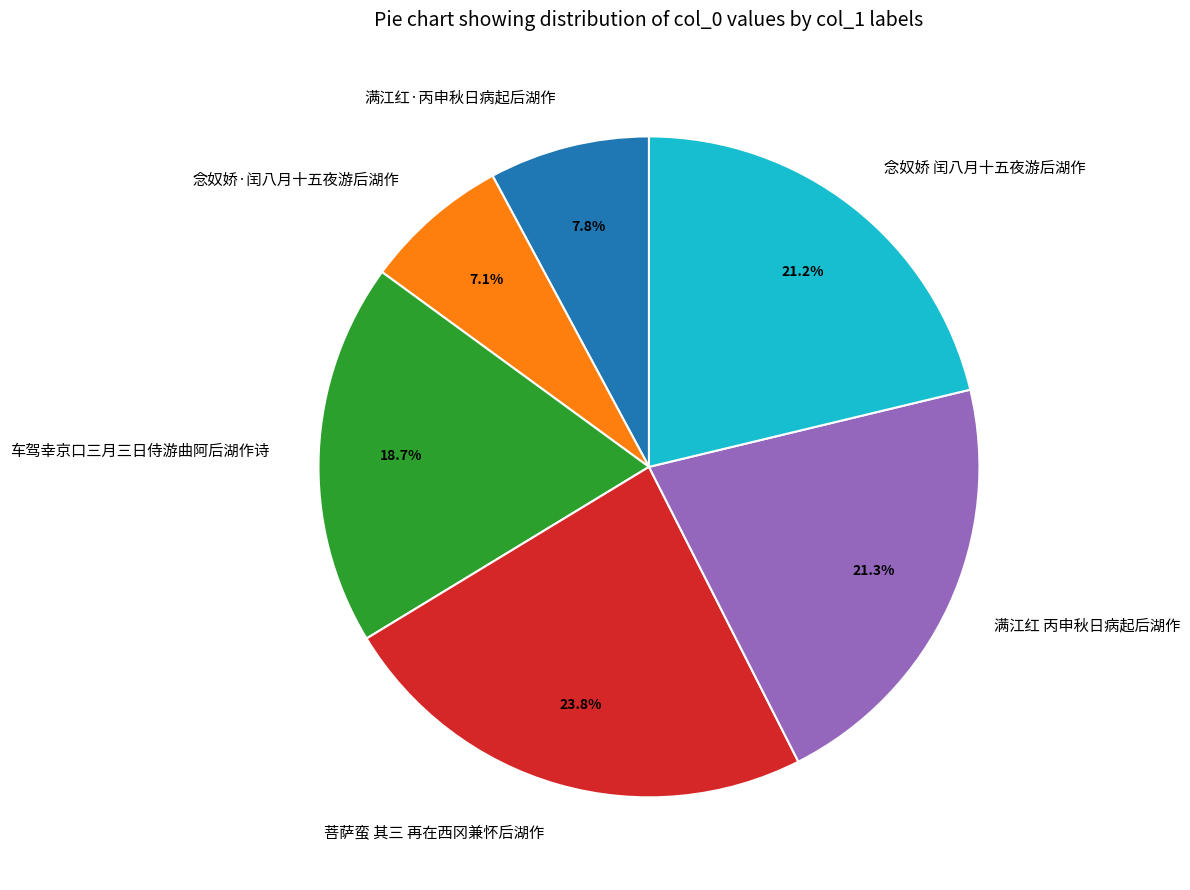

To the nearest percent, what portion does 满江红·丙申秋日病起后湖作 represent?

8%